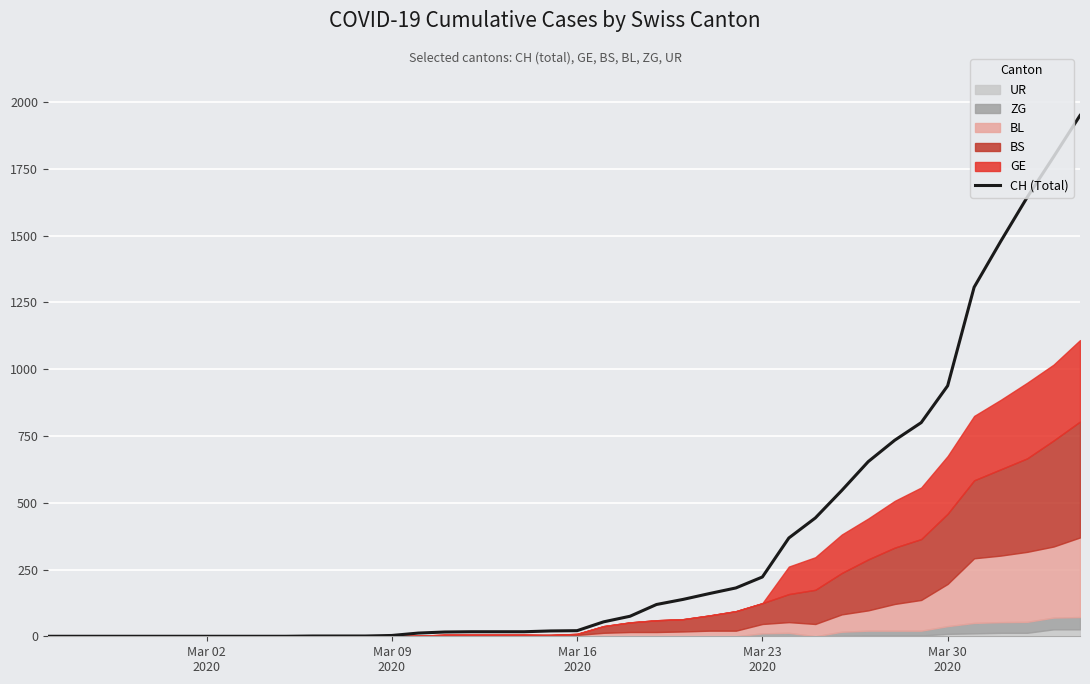

What is the highest value of the CH (Total) series?

1950